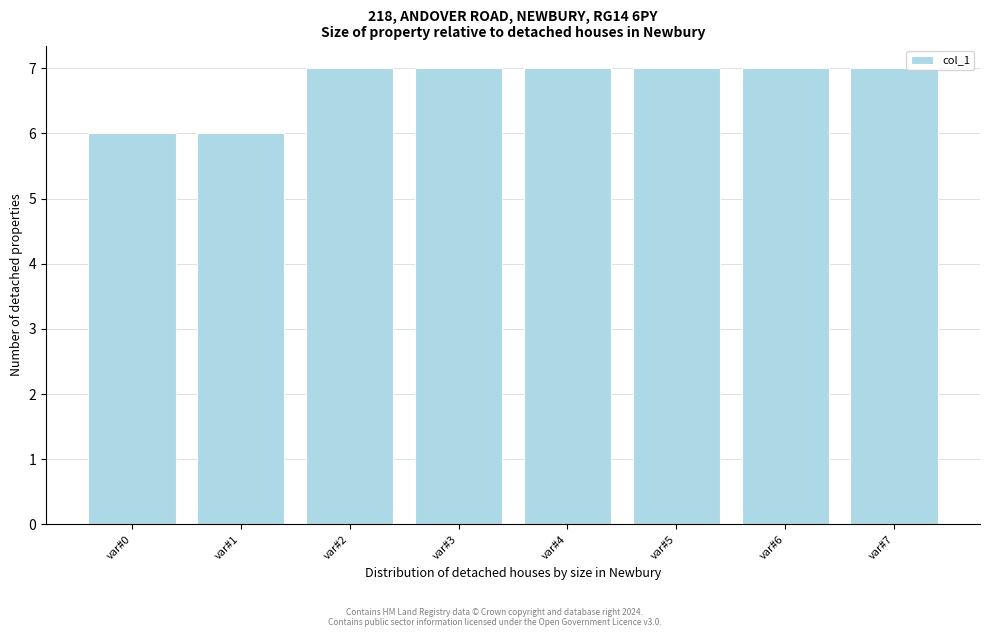

Reading right to left, transcribe all the data shown in this chart.

7	7	7	7	7	7	6	6